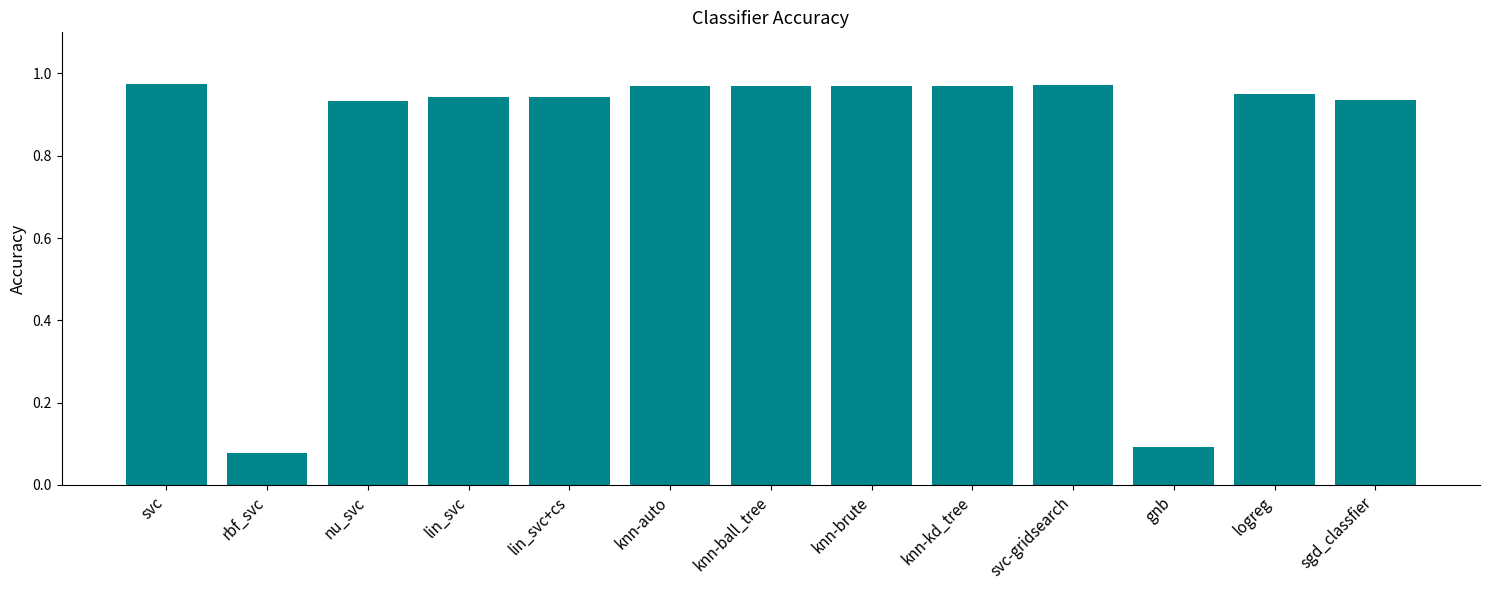

What is the label of the 8th bar from the right?

knn-auto